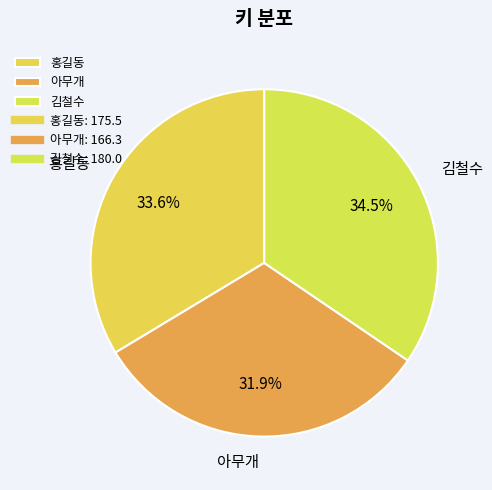

Does any single category account for the majority?

No